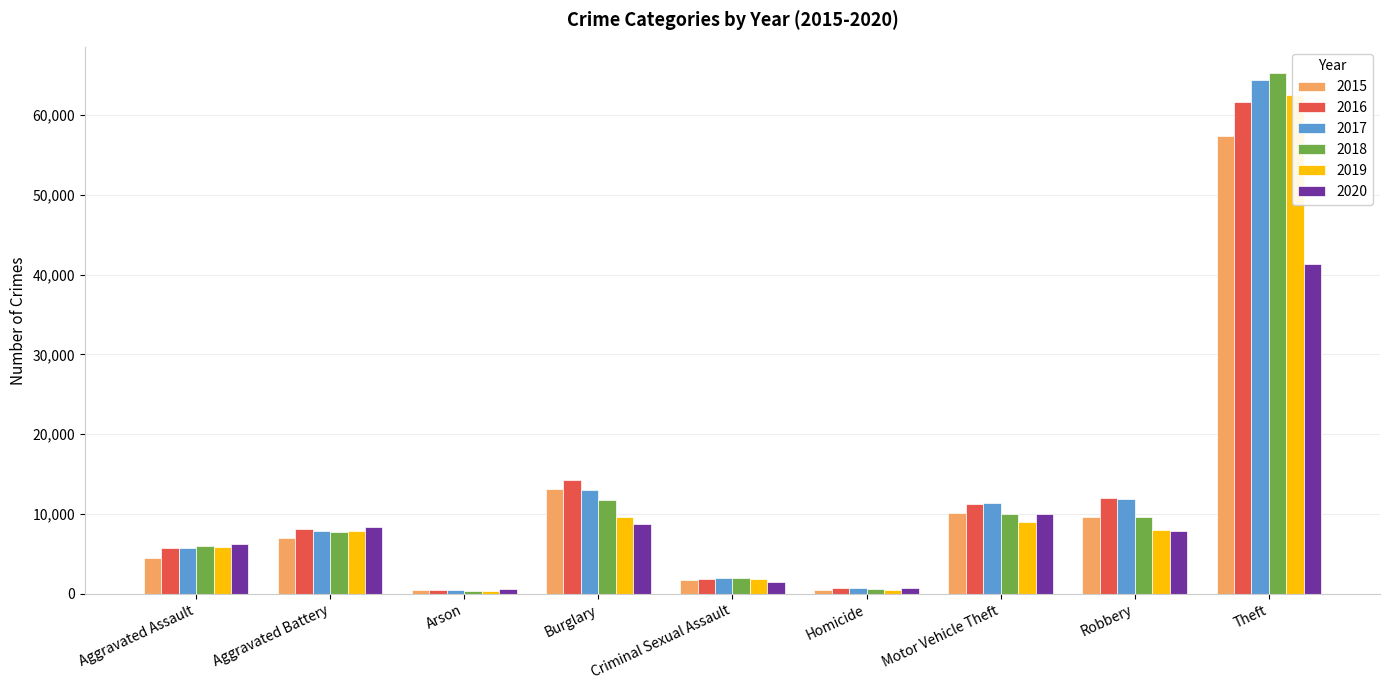

Where is 2020 nearest to the value 20952?

Motor Vehicle Theft